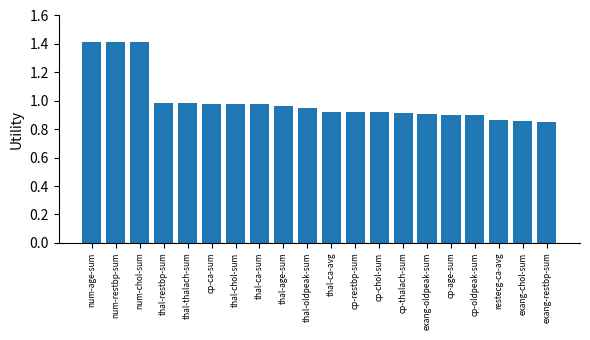

What is the sum of all values?

20.0